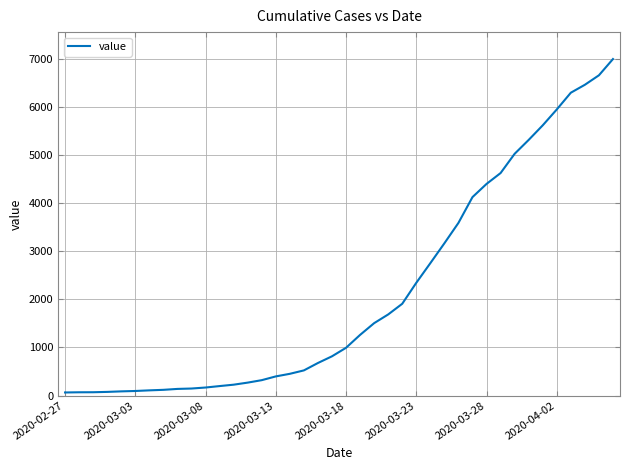

What is the greatest value displayed?

6995